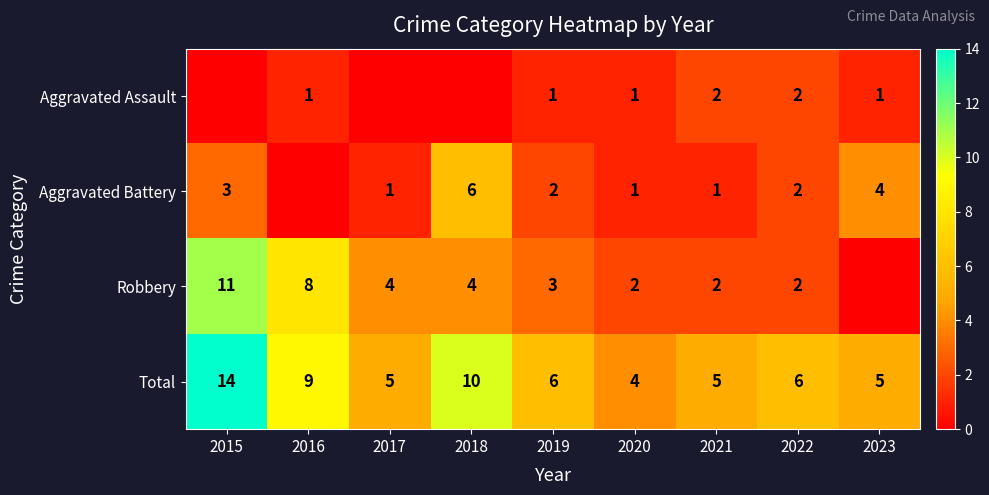

What is the difference between the maximum and minimum values in the Total series?

10